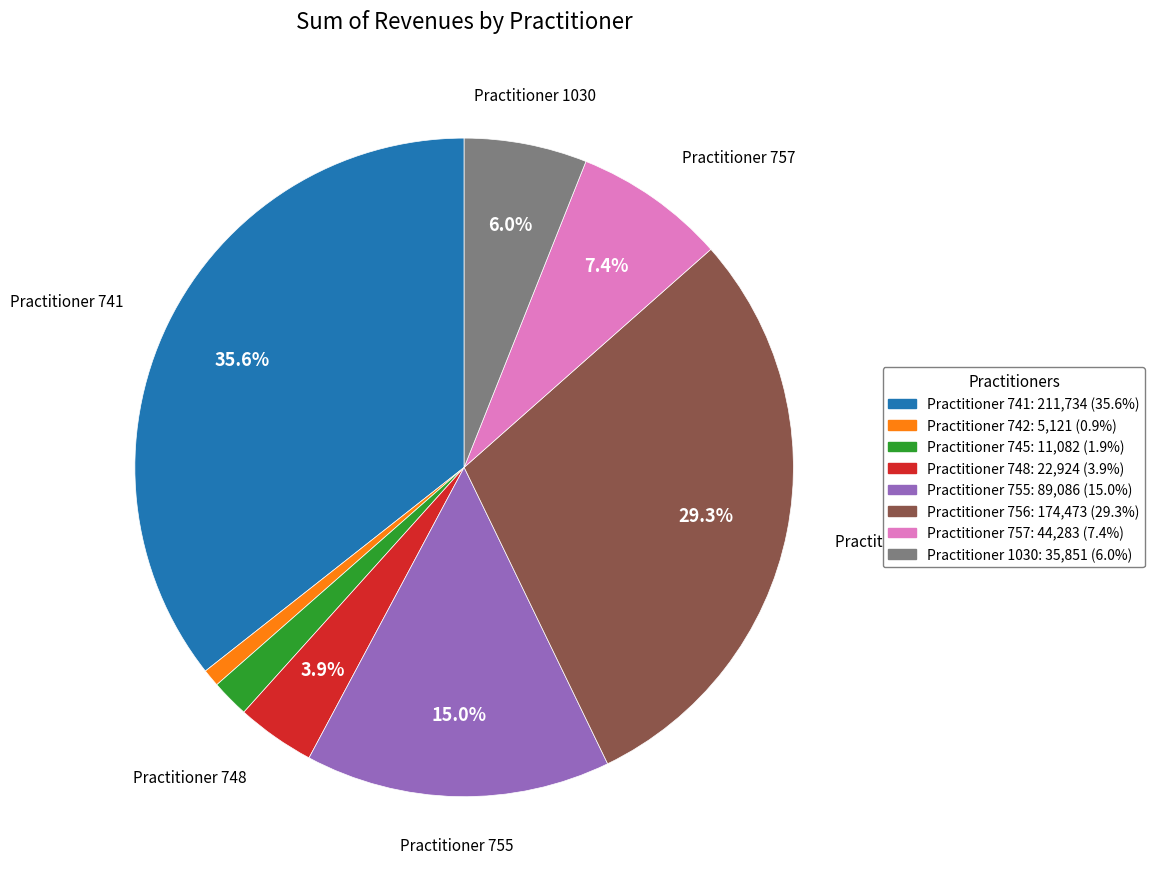

Is there any slice that represents more than half of the pie?

No